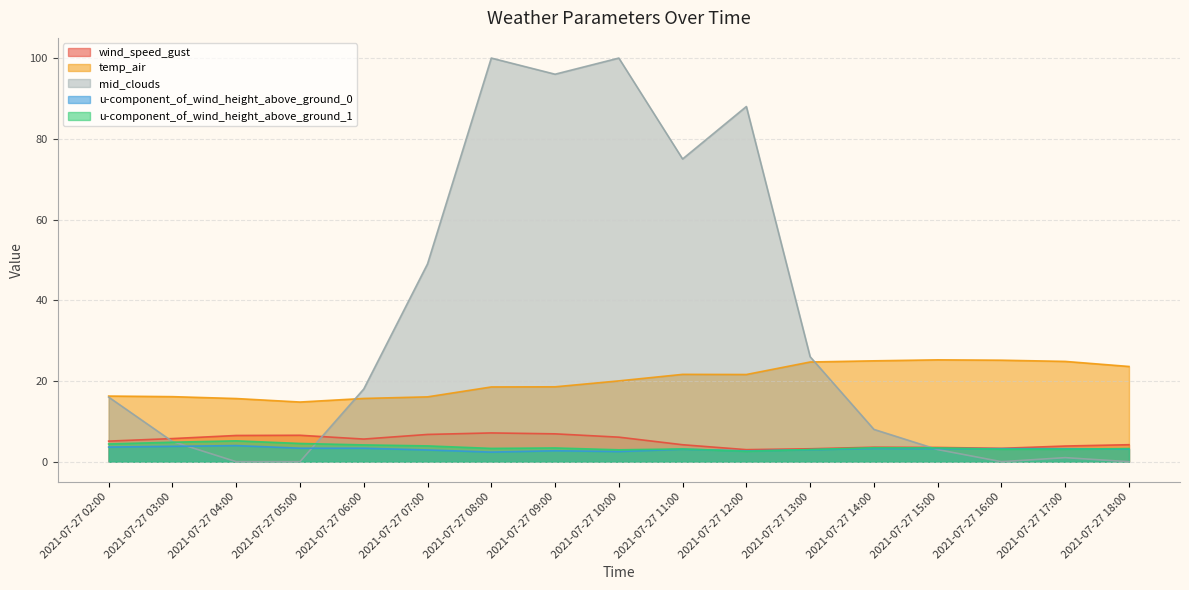

Which series ends up on top after the final intersection of temp_air and mid_clouds?

temp_air